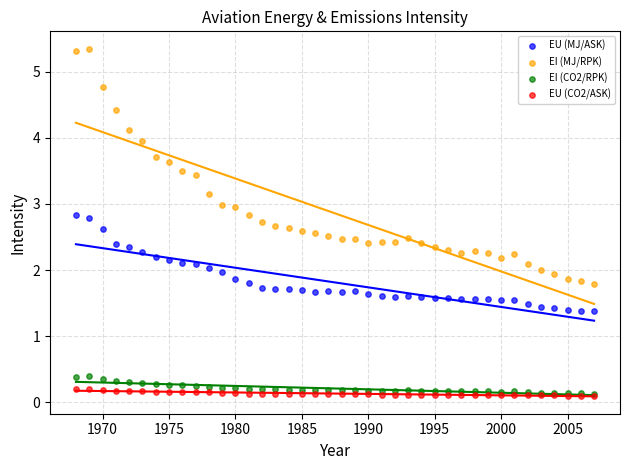

Which series has the widest spread of Y values?

EI (MJ/RPK)